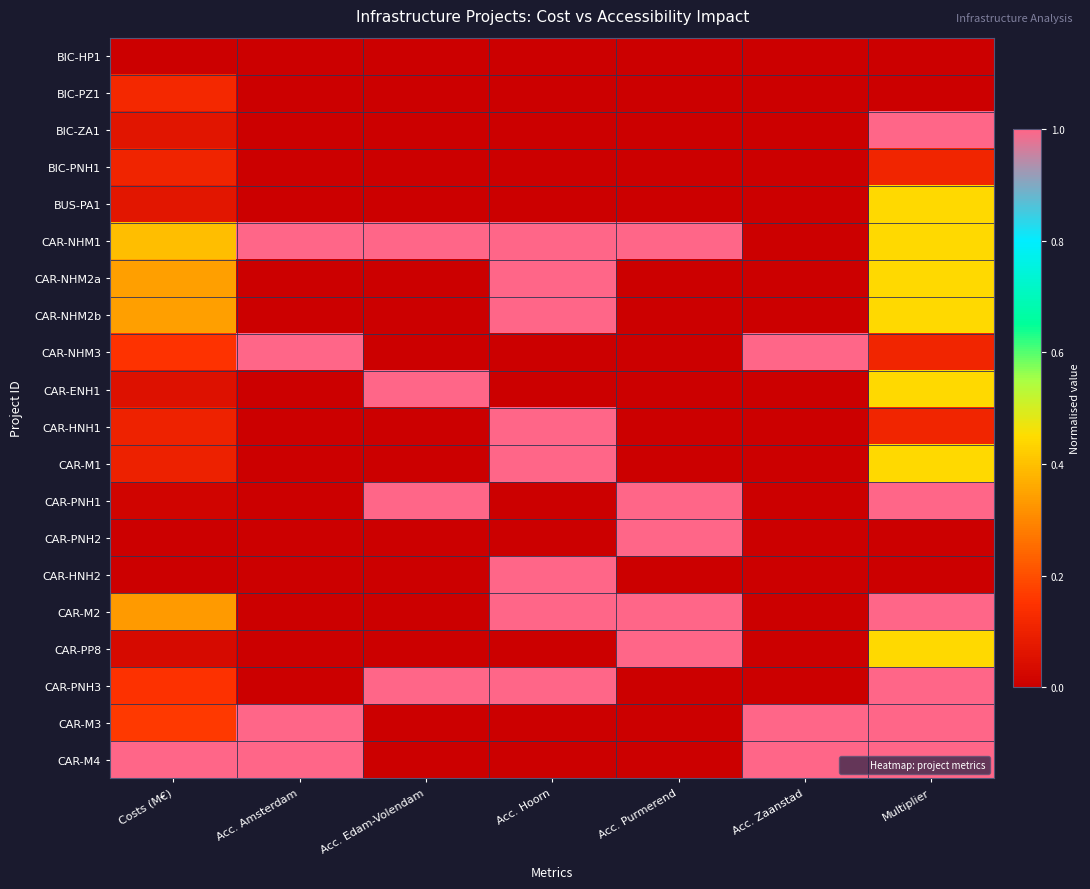

What is the total value across all series at Costs (M€)?

3.5